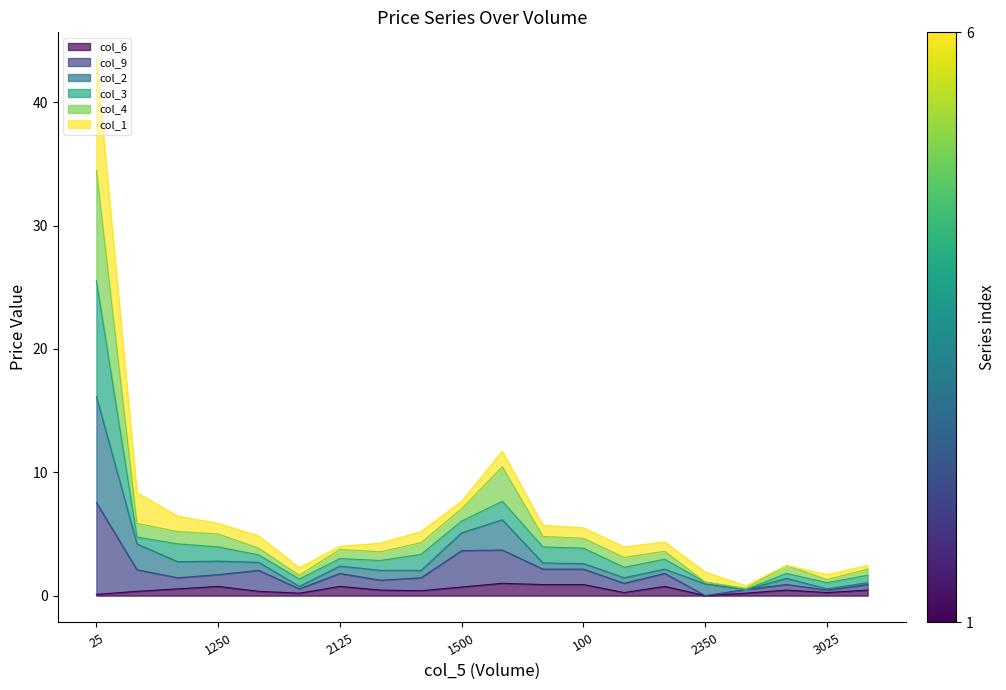

Does the chart display data point markers on the line(s)?

No